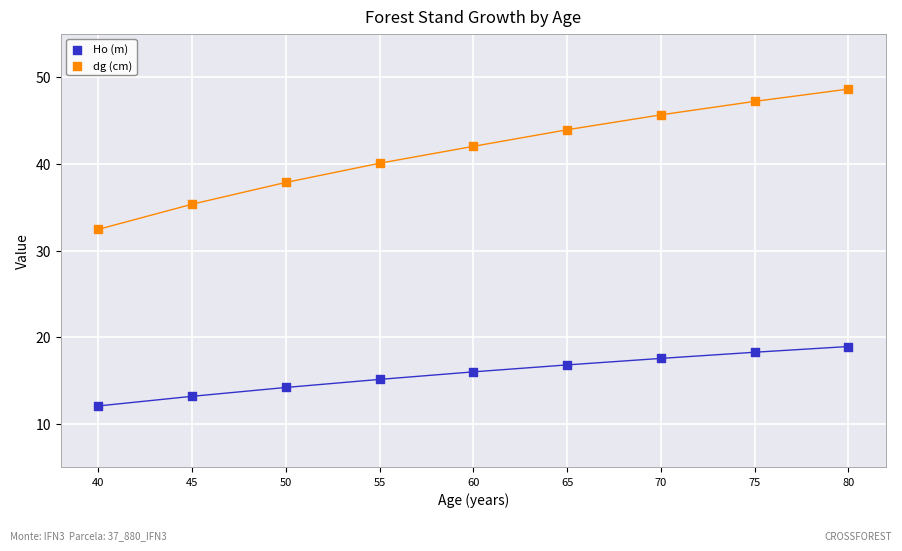

Across all data points, what is the range of X values (max minus min)?

40.0